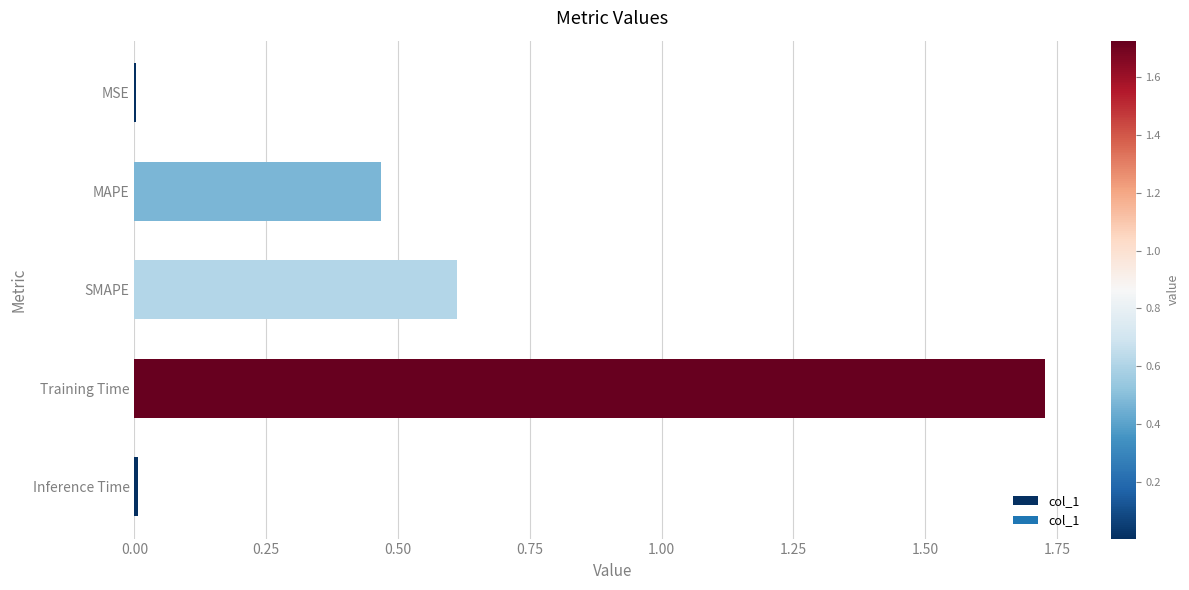

Which has a higher value, MSE or SMAPE?

SMAPE